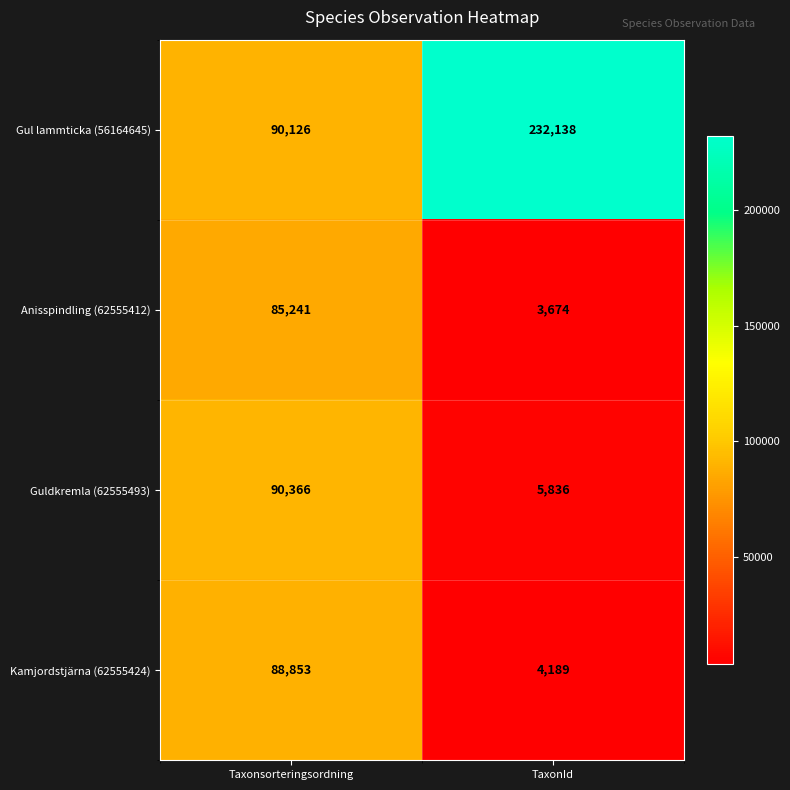

At which category is the sum across all series the highest?

Taxonsorteringsordning